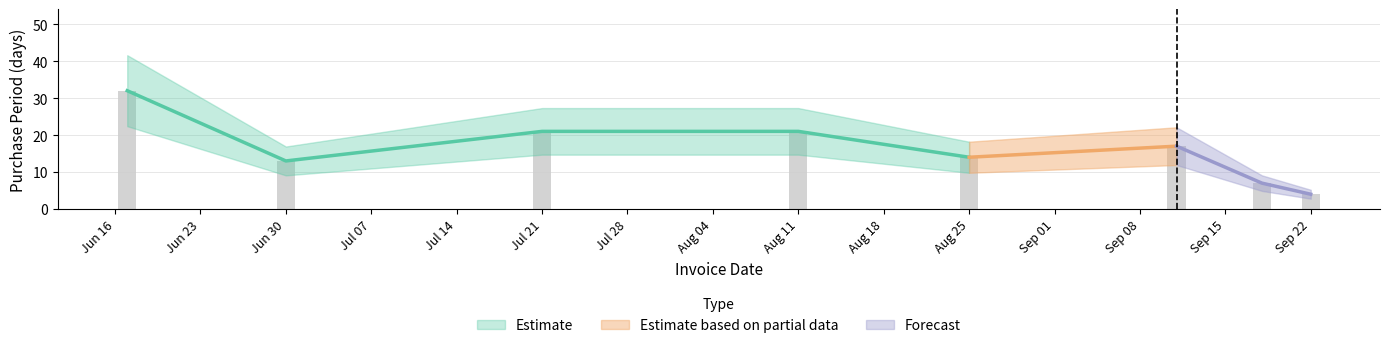

What is the maximum value shown in the chart?

32